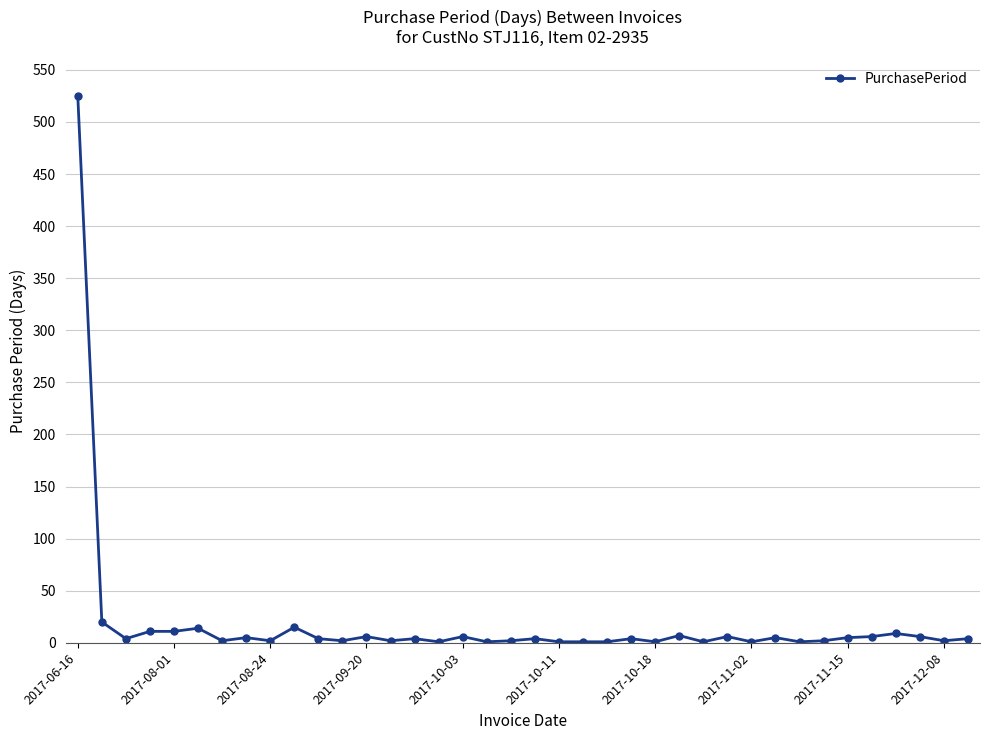

What is the greatest value displayed?

525